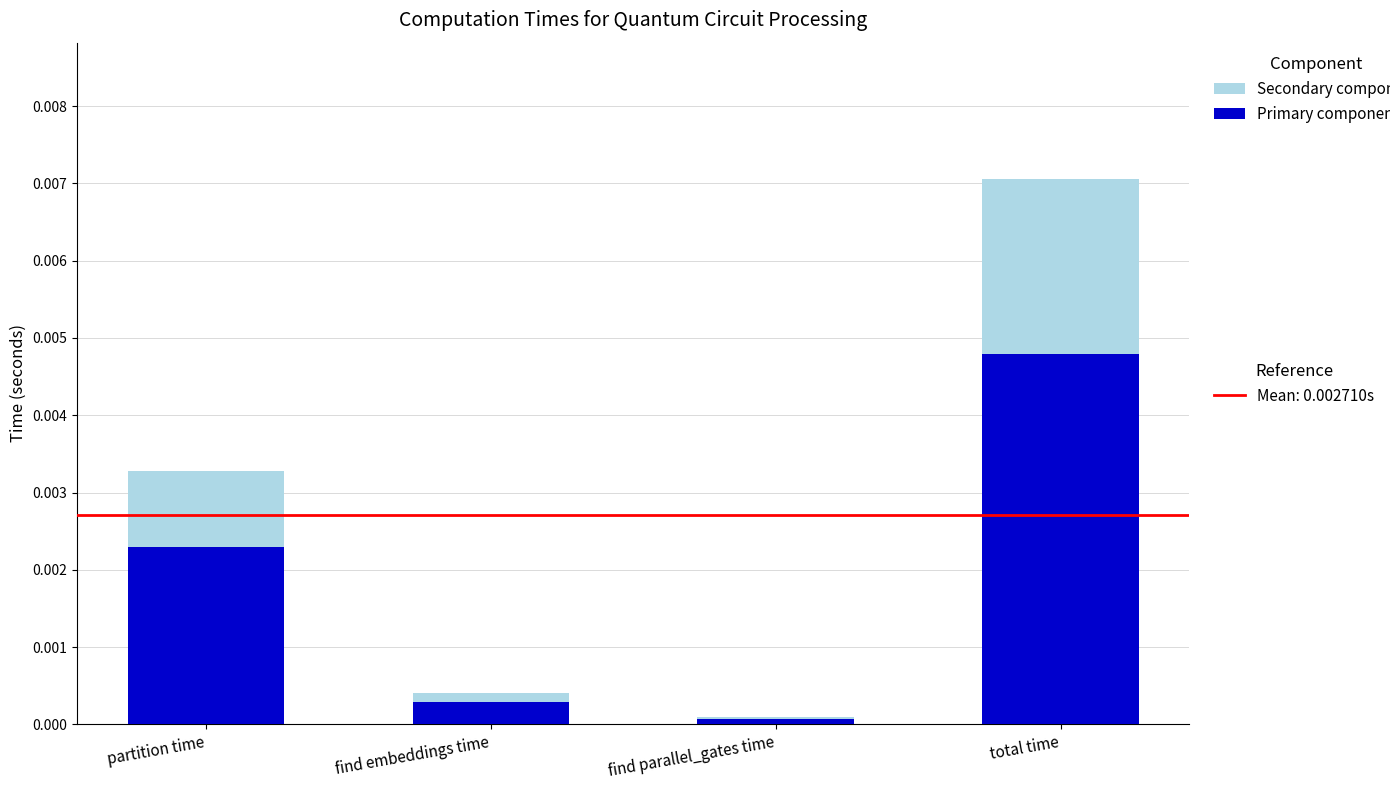

At which category is the sum across all series the highest?

total time